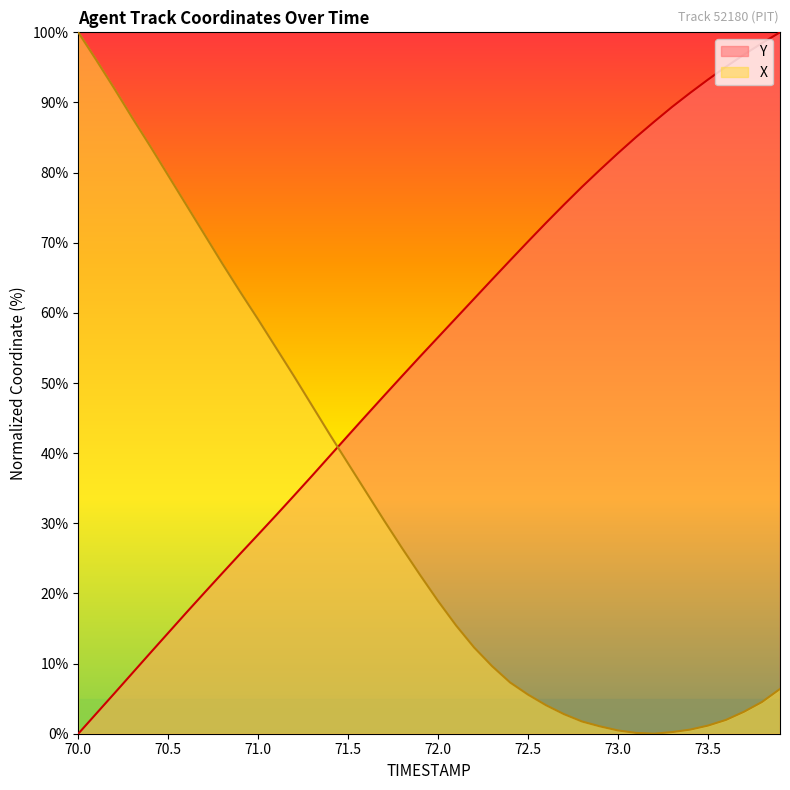

True or false: X has a value of 96.1 at 70.1.

True